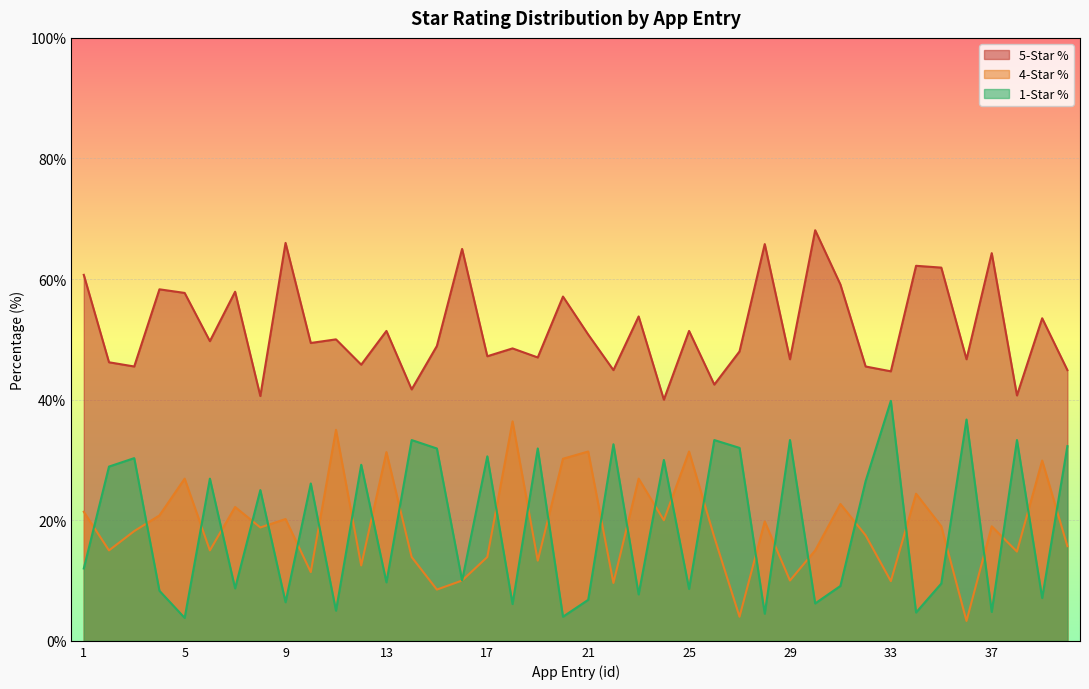

True or false: pct_star1 and pct_star4 intersect in this chart.

True